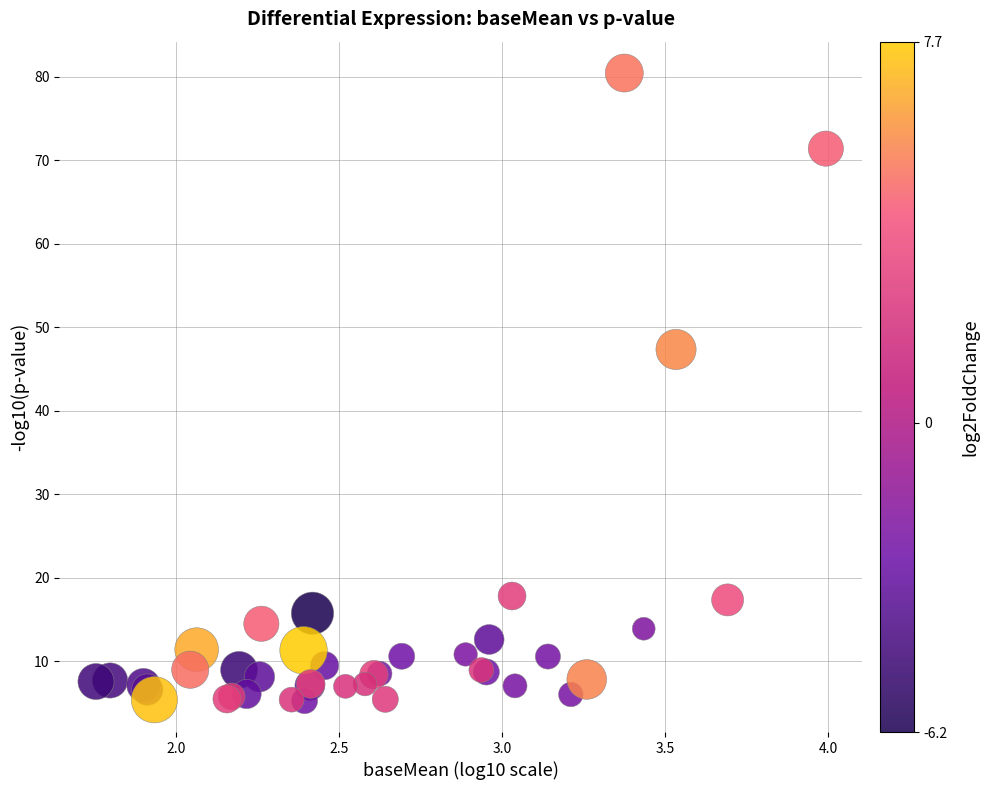

What Y value in the scatter plot is closest to 42?

47.3